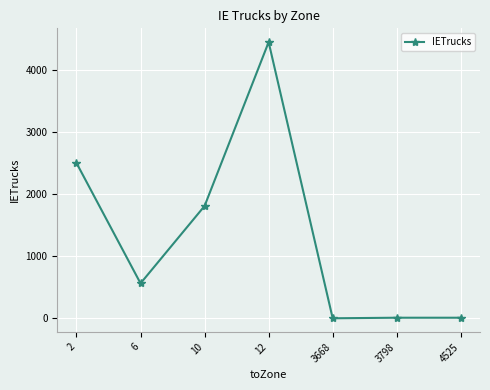

The chart shows a value of 3695.0 at 2. True or false?

False